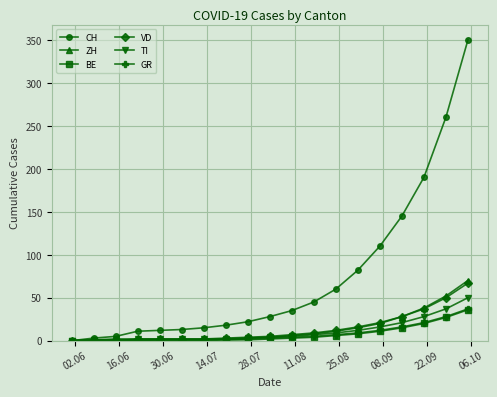

Which series has the largest total across all categories?

CH